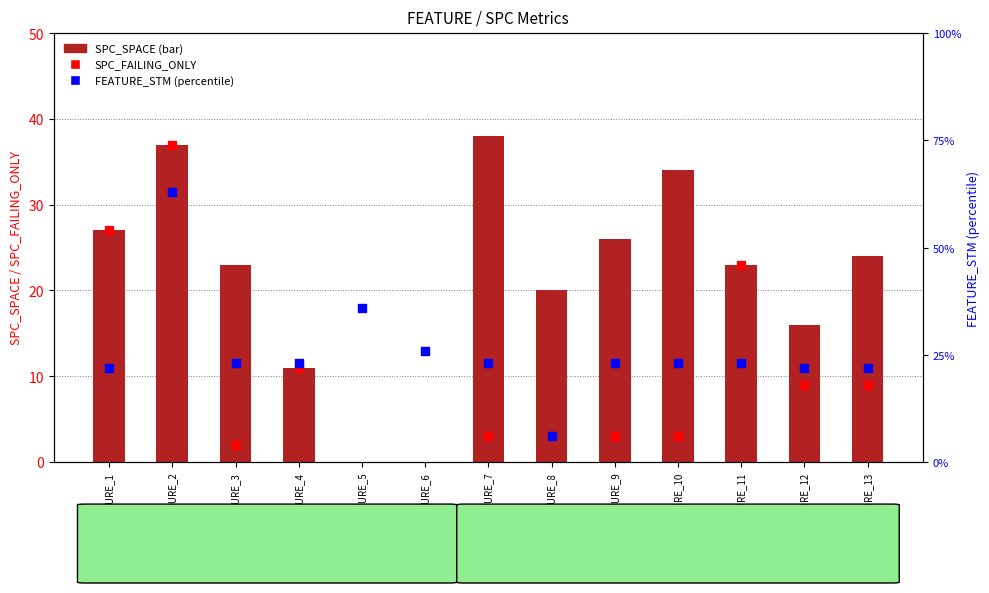

Where is SPC_SPACE nearest to the value 19?

FEATURE_8